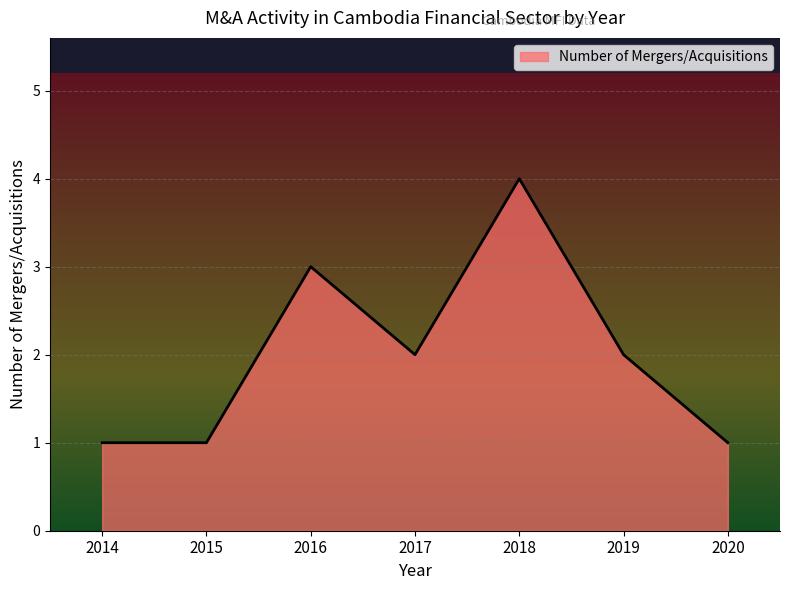

Reading left to right, list all the values displayed in this chart.

1	1	3	2	4	2	1